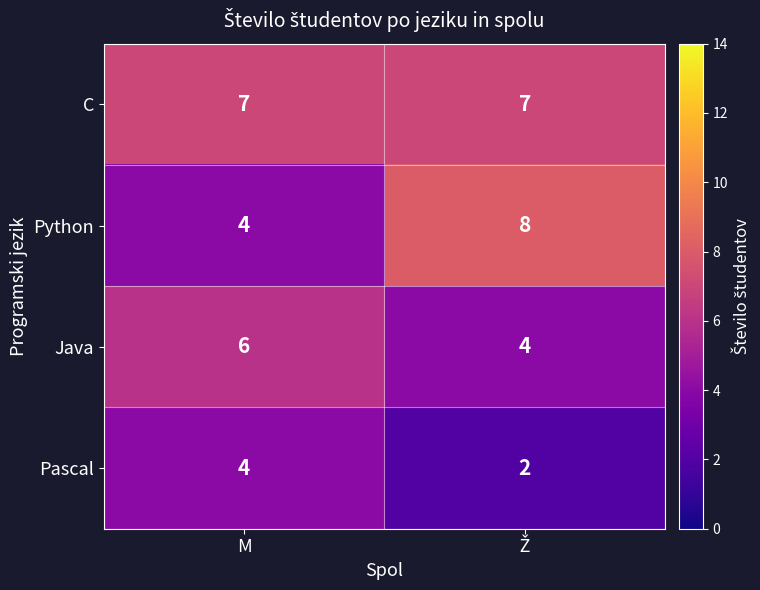

At how many categories does at least one series exceed 2?

2